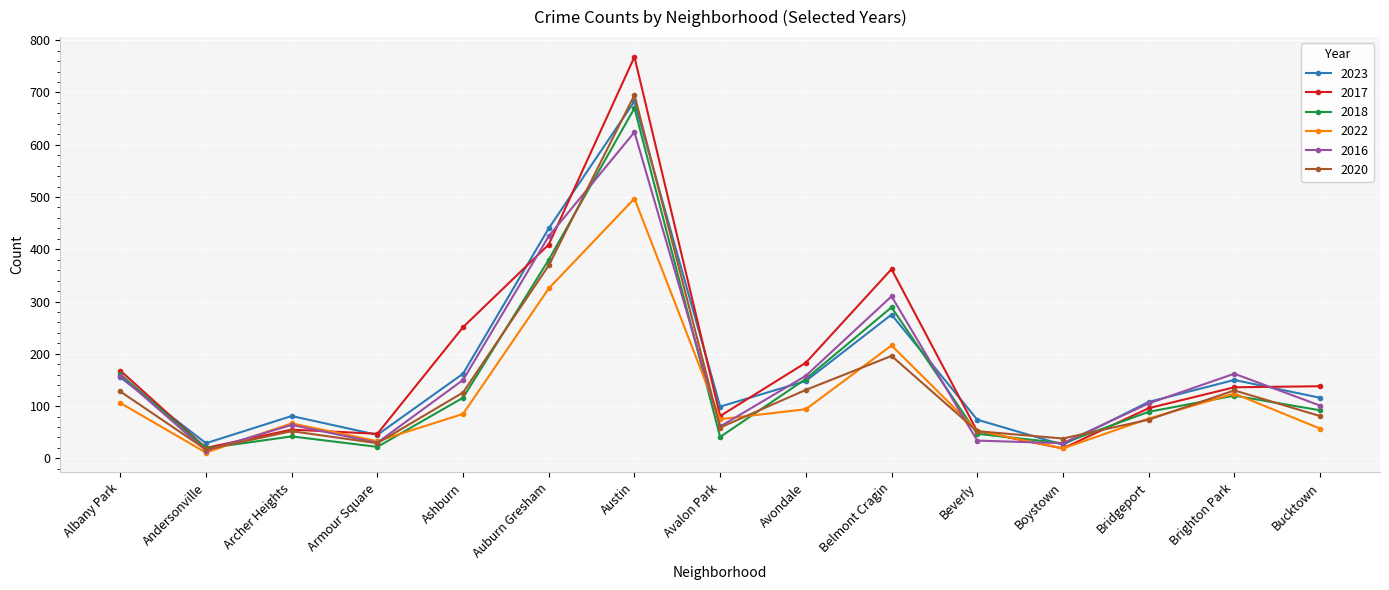

What is the greatest value displayed?

768